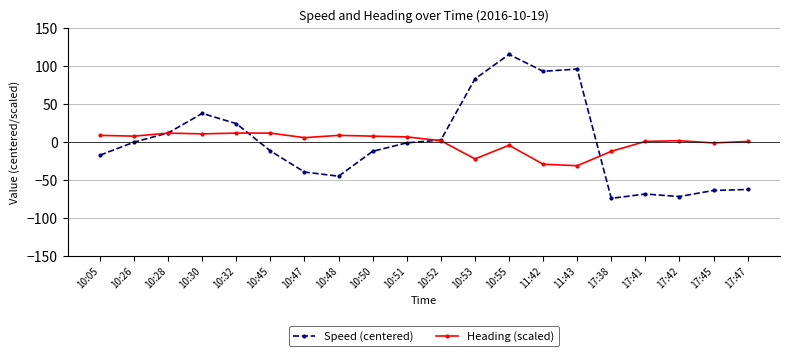

How many data points does each series have?

20